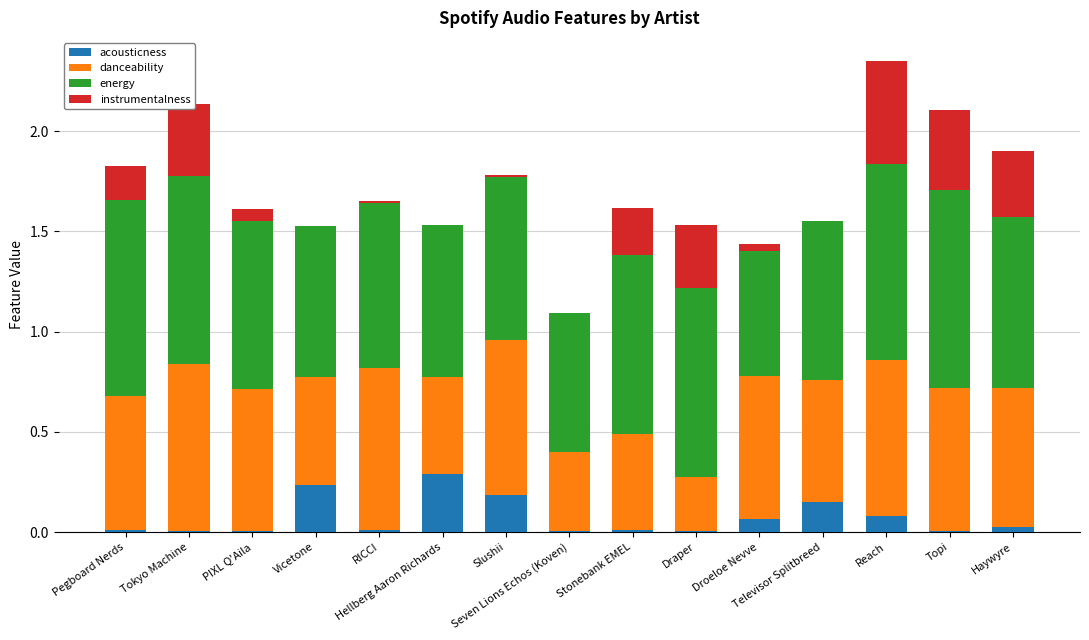

How many series are shown in this chart?

4